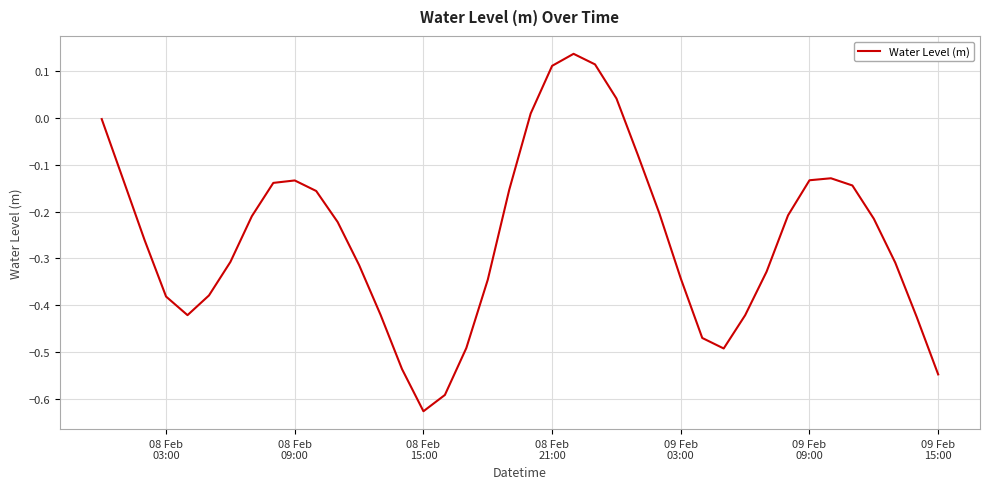

How many interior local valleys (lower than both neighbors) does the data have?

3